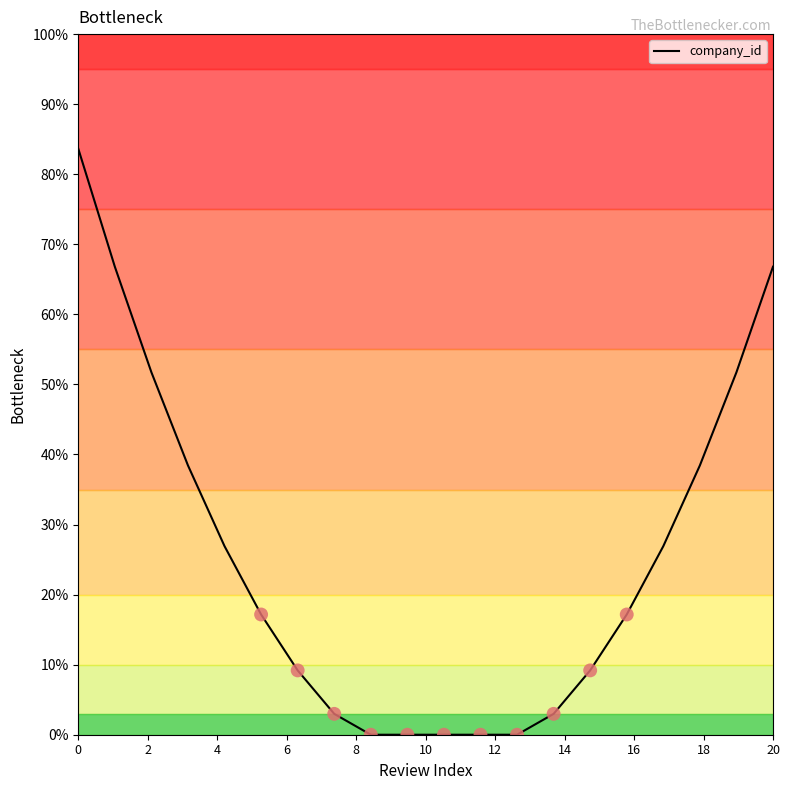

What is the maximum value shown in the chart?

83.6